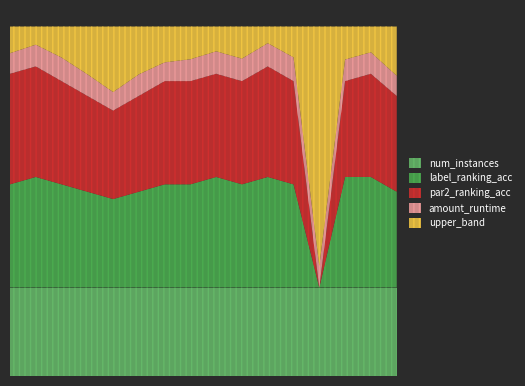

Reading right to left, what are all the values shown in this chart?

amount_runtime: 15=0.2	14=0.2	13=0.2	12=0.2	11=0.2	10=0.2	9=0.2	8=0.2	7=0.2	6=0.2	5=0.2	4=0.2	3=0.2	2=0.2	1=0.2	0=0.2
par2_ranking_acc: 15=0.9	14=0.9	13=0.9	12=0.0	11=0.9	10=1.0	9=0.9	8=0.9	7=0.9	6=0.9	5=0.9	4=0.8	3=0.9	2=0.9	1=1.0	0=1.0
label_ranking_acc: 15=0.9	14=1.0	13=1.0	12=0.0	11=0.9	10=1.0	9=0.9	8=1.0	7=0.9	6=0.9	5=0.9	4=0.8	3=0.9	2=0.9	1=1.0	0=0.9
num_instances: 15=80.0	14=80.0	13=80.0	12=80.0	11=80.0	10=80.0	9=80.0	8=80.0	7=80.0	6=80.0	5=80.0	4=80.0	3=80.0	2=80.0	1=80.0	0=80.0